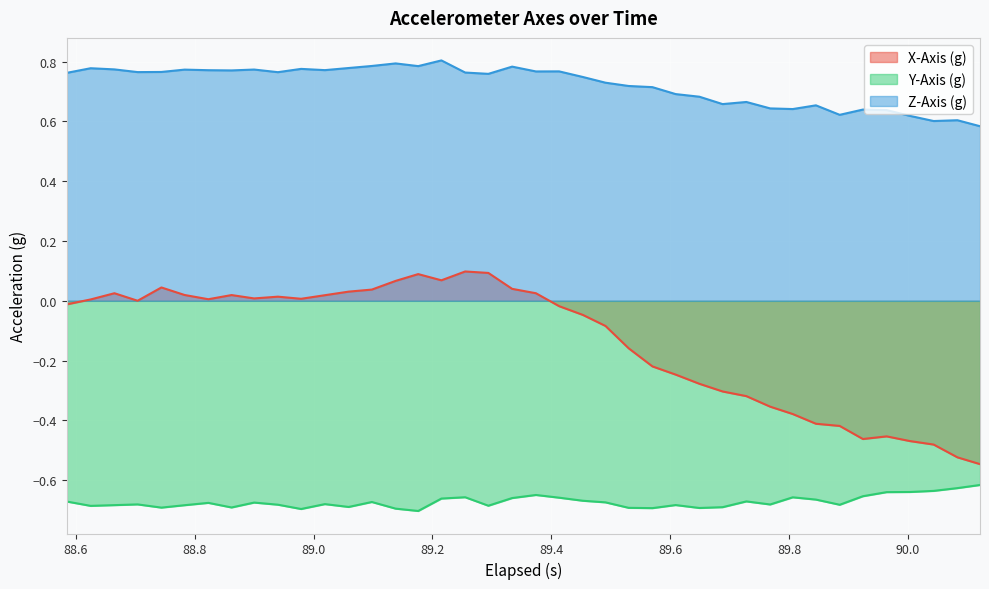

How many values in X-Axis (g) are above zero?

20